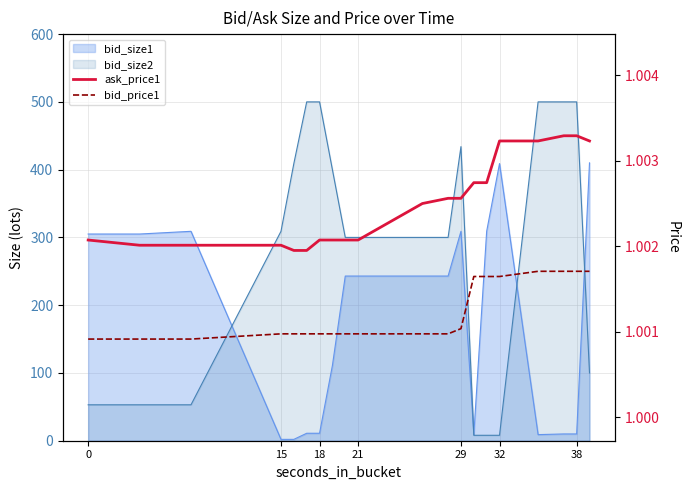

How many ask_price1 values are between 1 and 2?

20